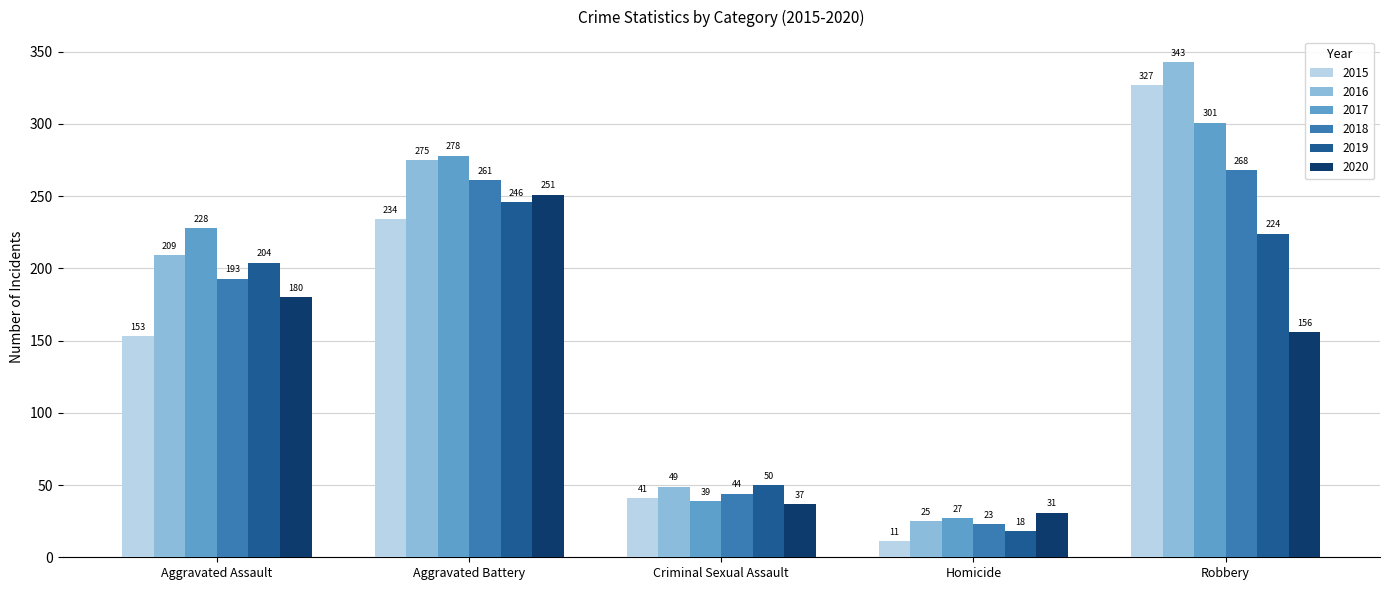

What is the label of the 4th bar from the left?

Homicide